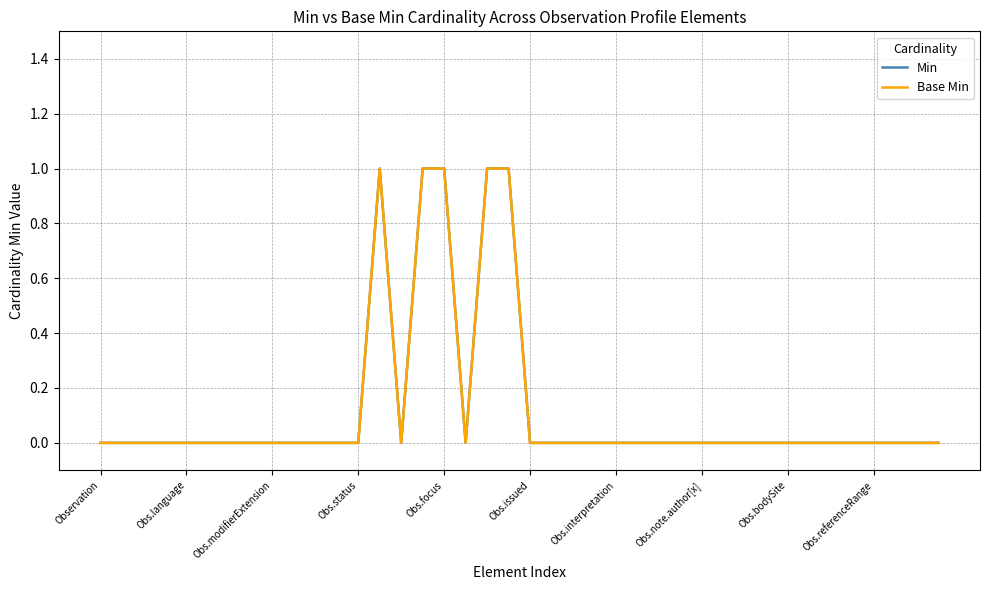

What is the label of the 2nd point from the right?

38